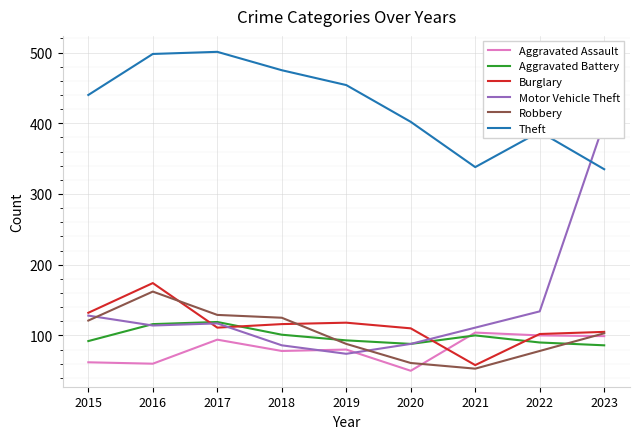

Where does the Motor Vehicle Theft series first go above 114?

2015